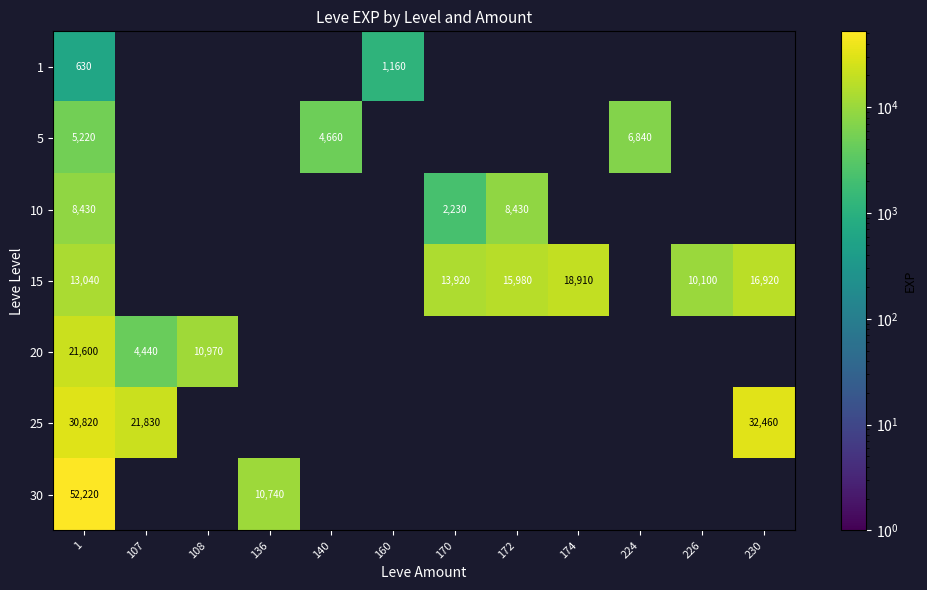

True or false: 10 has a value of 2230 at 170.

True